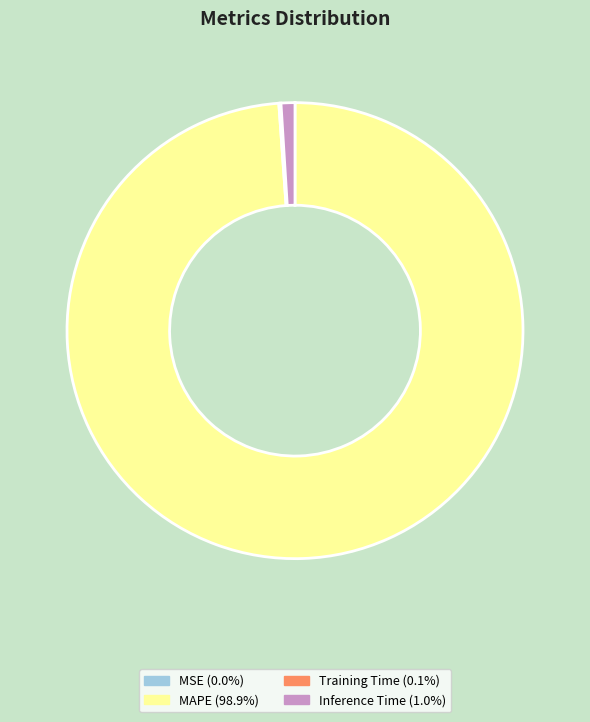

Is there a majority slice in this chart?

Yes